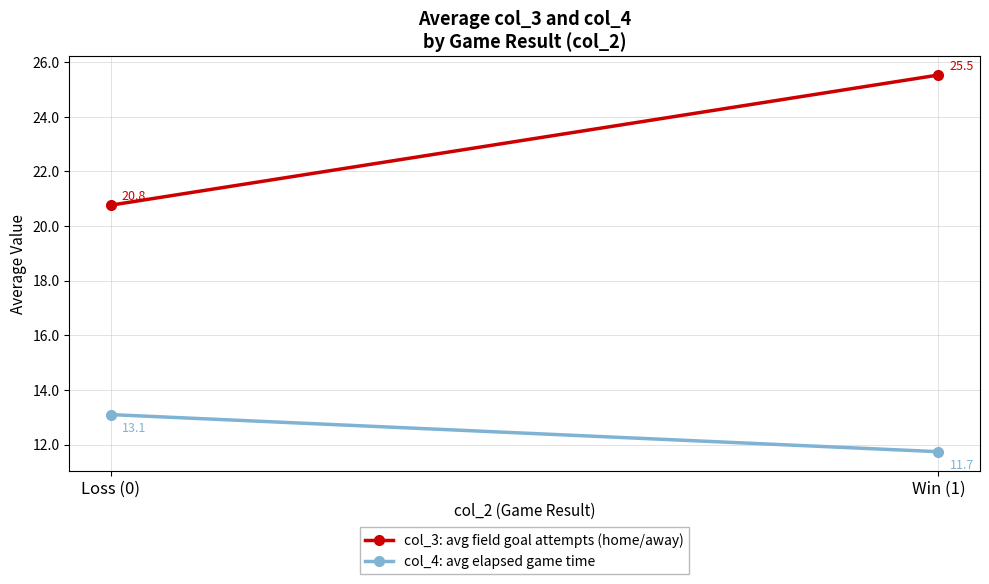

What is the minimum value shown in the chart?

11.7